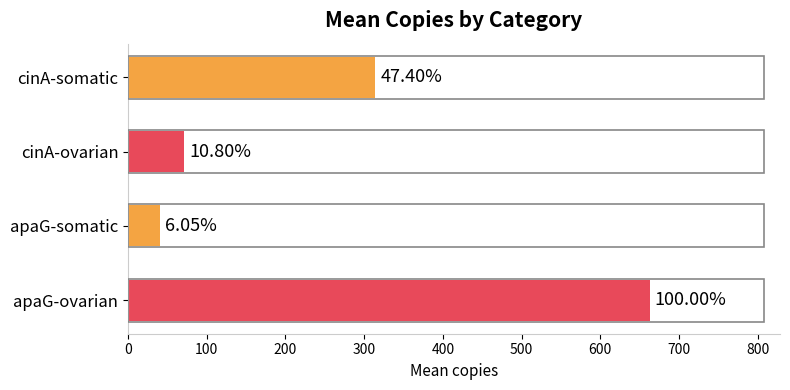

How many bars are there in total?

4